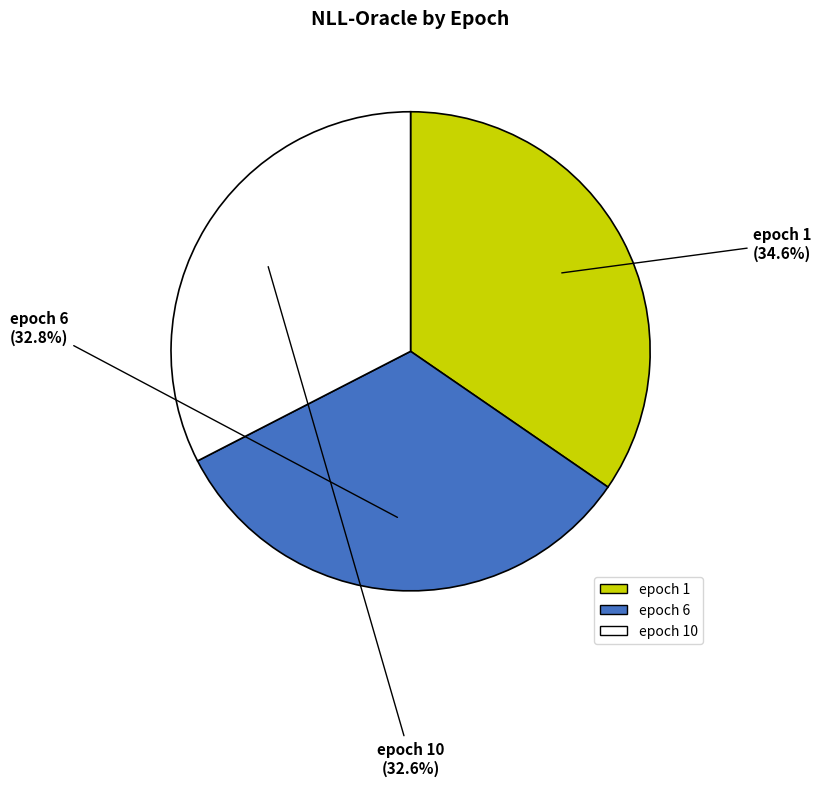

Is epoch 10 the majority of the pie?

No